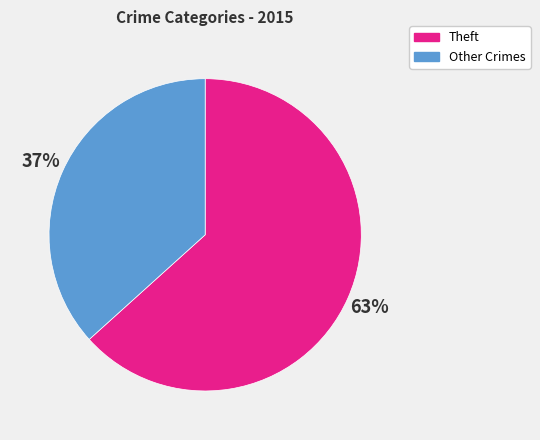

Between Theft and Other Crimes, which is larger?

Theft